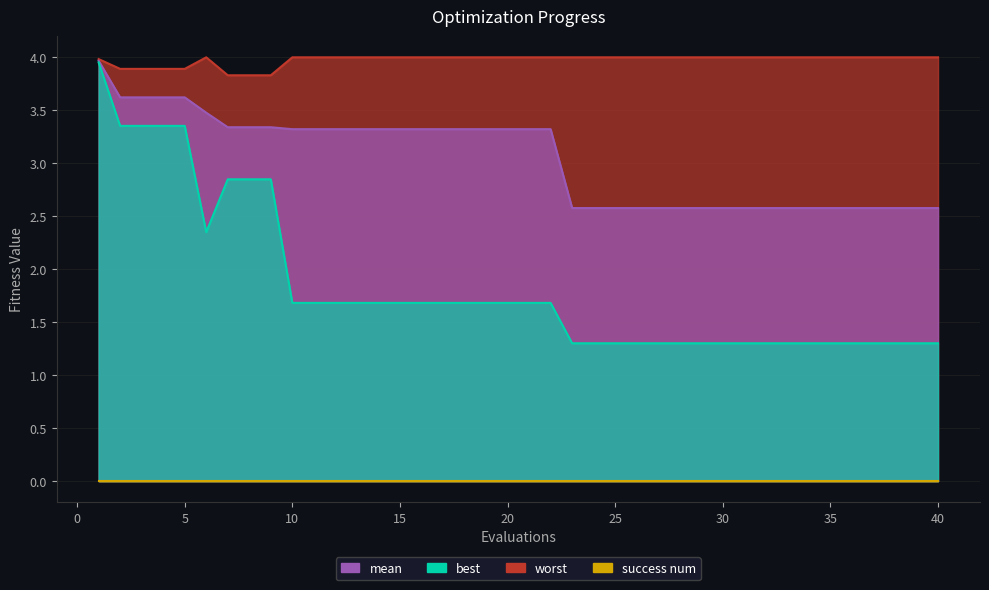

True or false: worst and mean intersect in this chart.

False